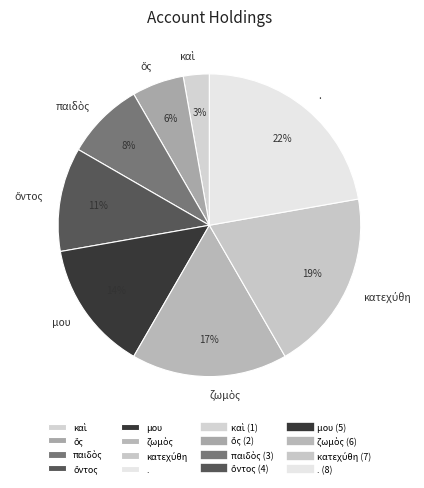

To the nearest percent, what is the difference between the largest and smallest slice percentages?

19%